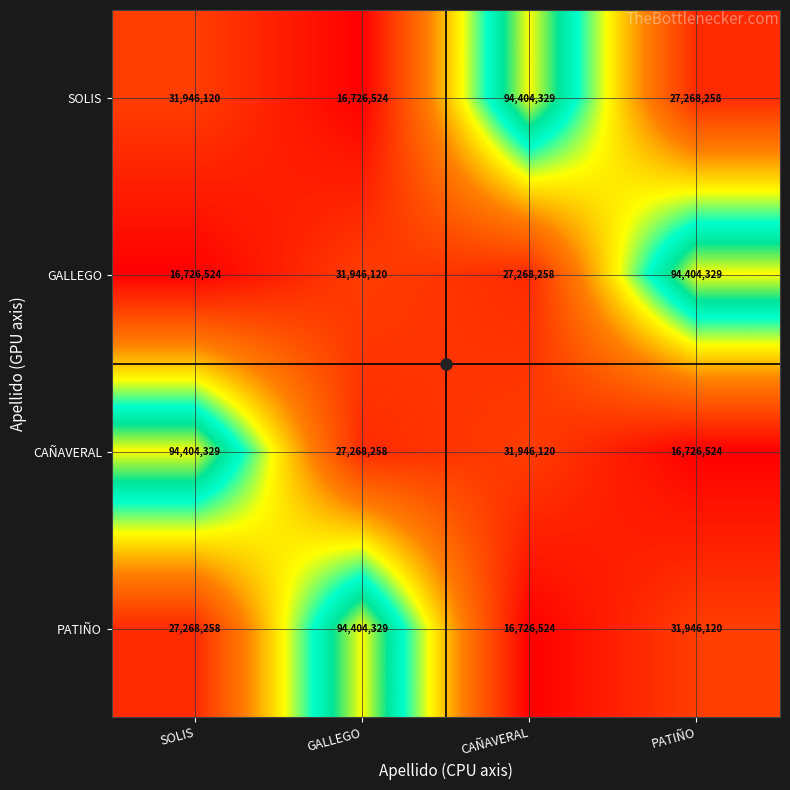

What is the sum of all PATIÑO values?

170345231